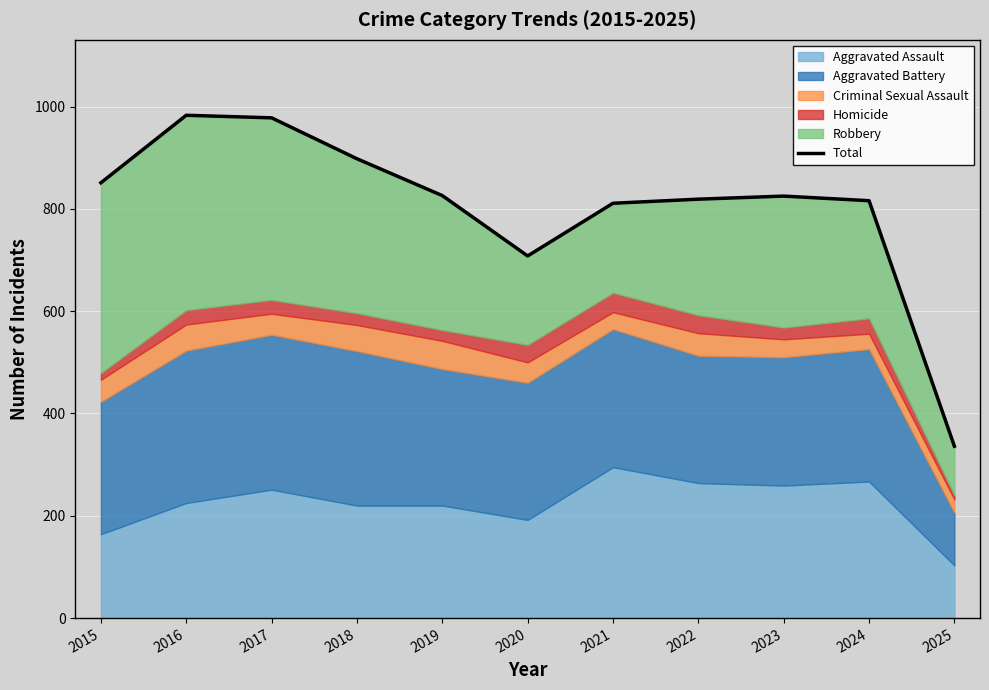

Count the number of values greater than 825.

5